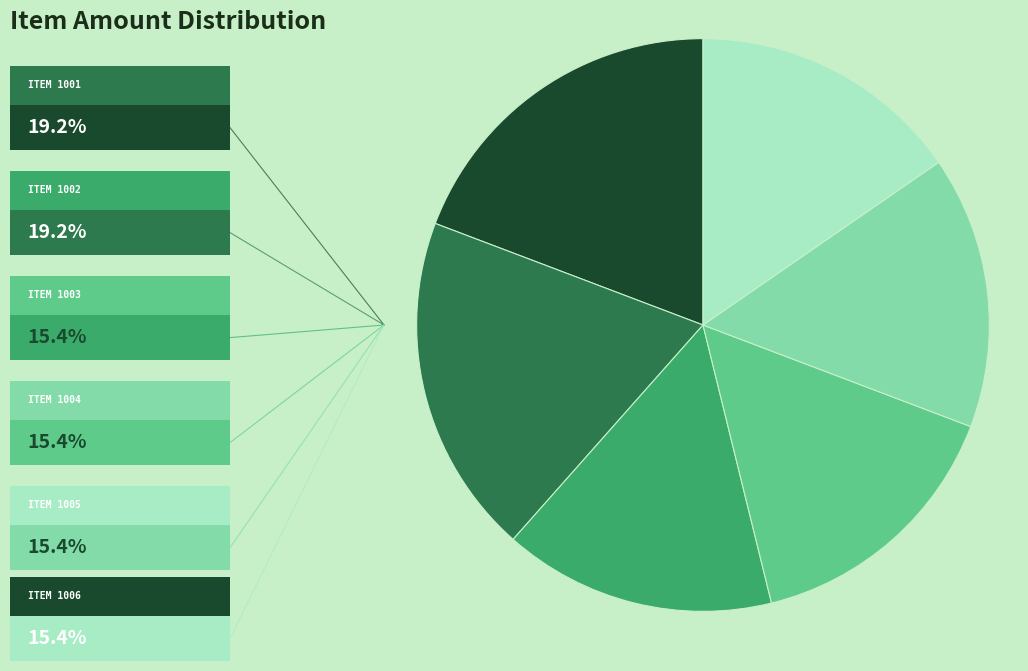

How many segments does this pie chart have?

6